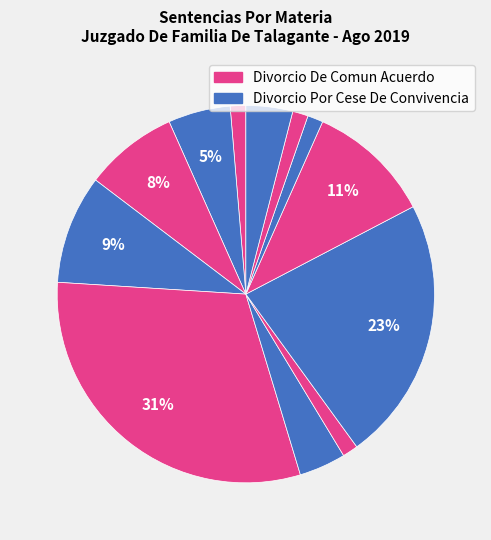

How many segments does this pie chart have?

12